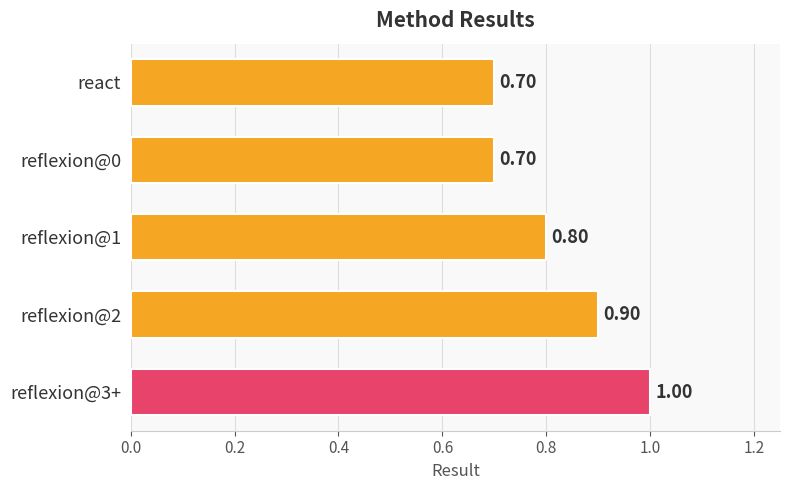

Count the number of data series in this chart.

1